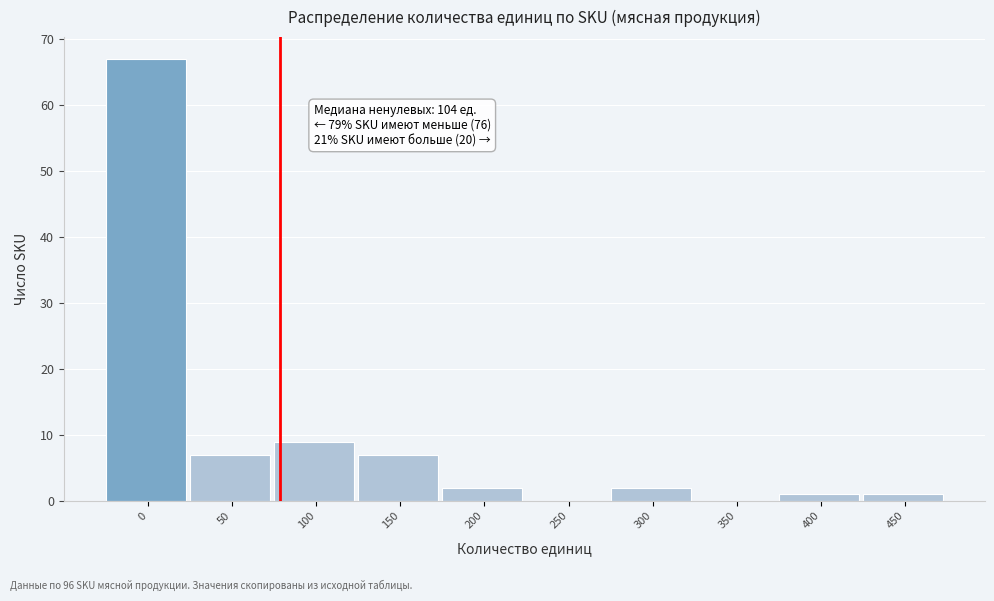

Reading right to left, what are all the values shown in this chart?

450=1	400=1	350=0	300=2	250=0	200=2	150=7	100=9	50=7	0=67